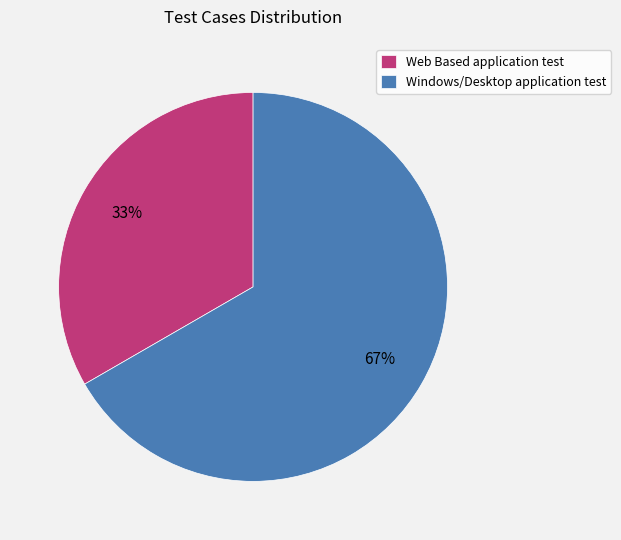

What is the smallest slice in the pie chart?

Web Based application test